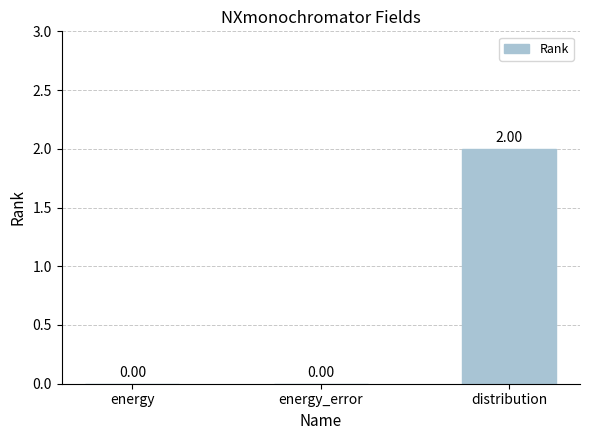

Between energy and distribution, which is larger?

distribution